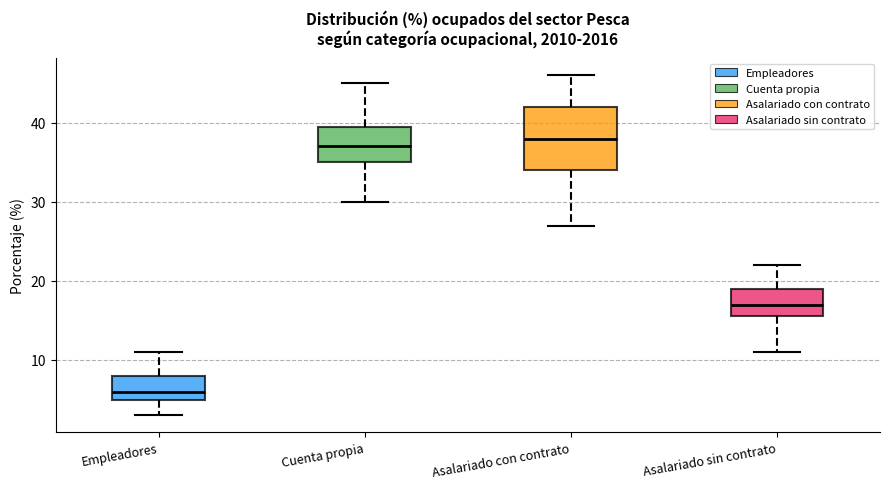

Comparing the boxes themselves (not the whiskers), which one is the tallest?

Asalariado con contrato